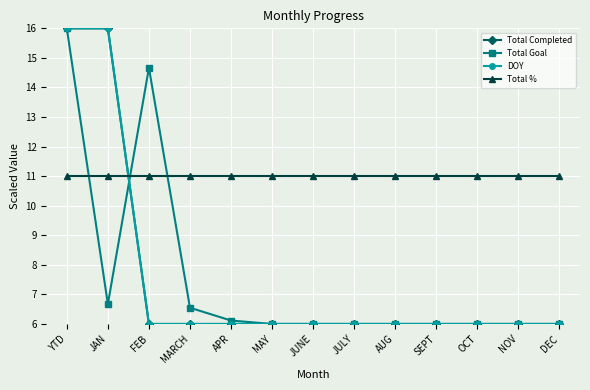

Is this an area chart (filled region under the line)?

No